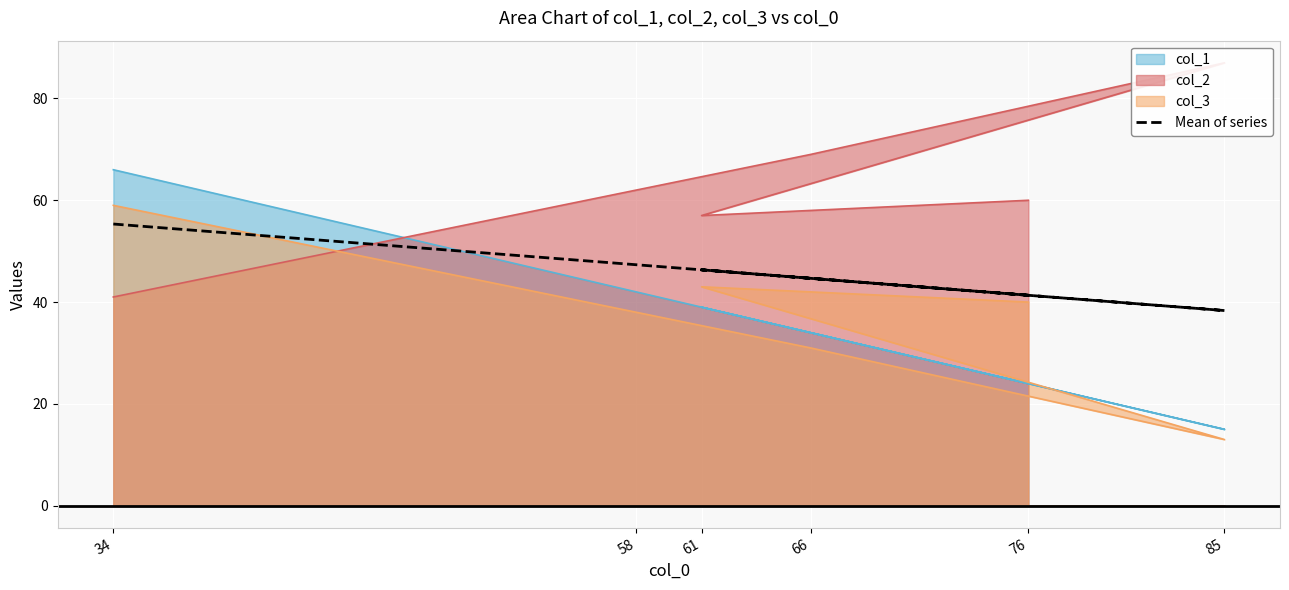

What is the change in value from 85 to 76?

+3.0